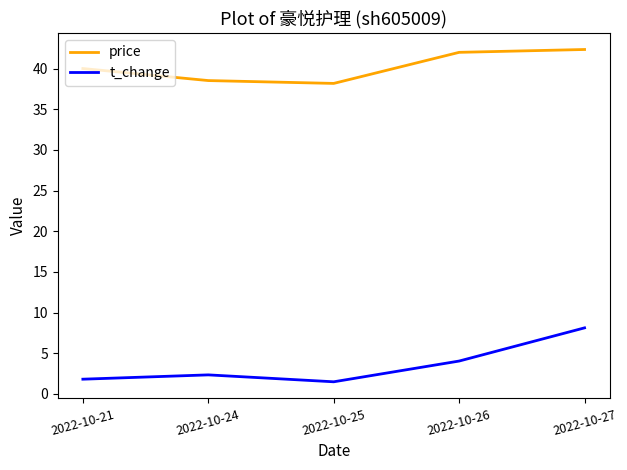

What is the total value across all series at 2022-10-21?

41.8